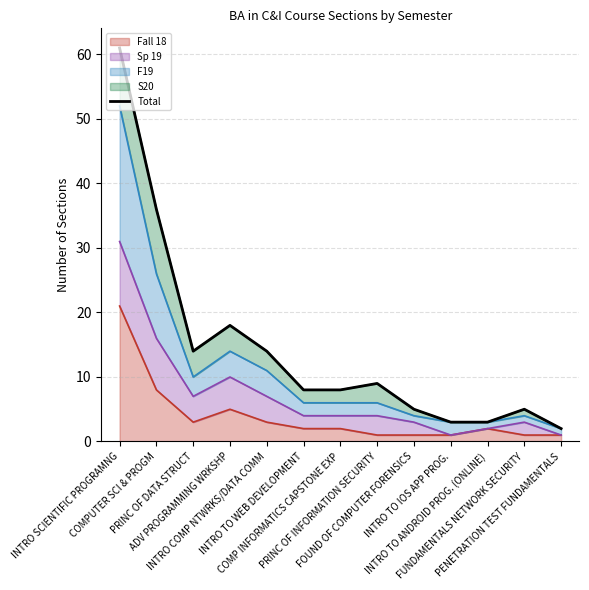

What position from the left is COMP INFORMATICS CAPSTONE EXP?

7